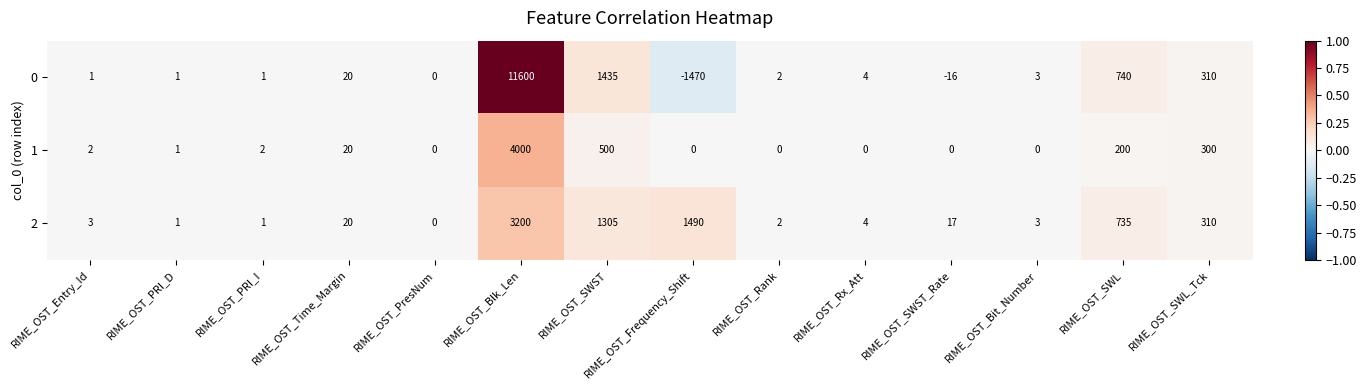

True or false: 2 has a value of 1305 at RIME_OST_SWST.

True